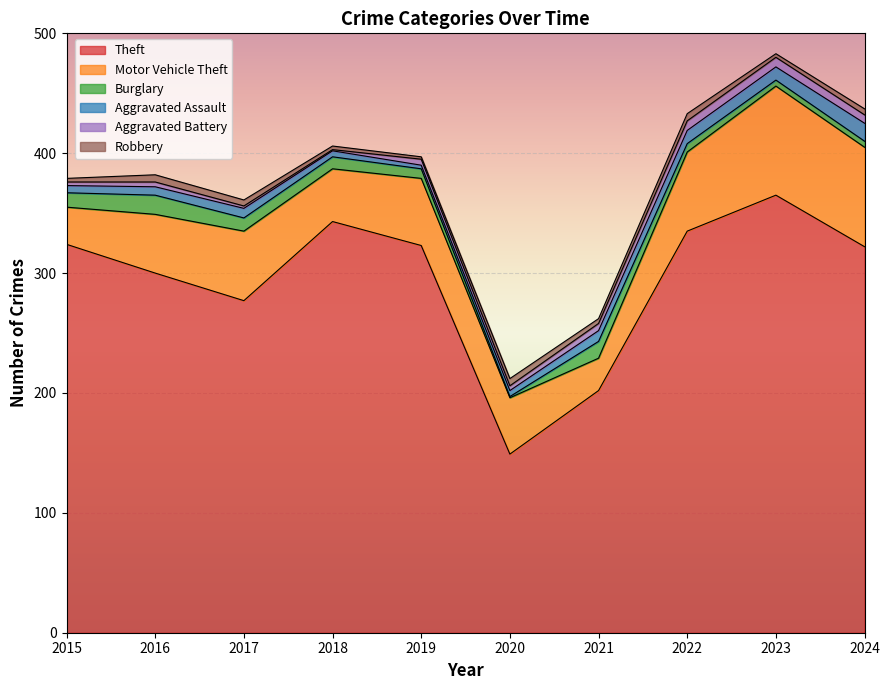

Which category has the lowest value in the Robbery series?

2019